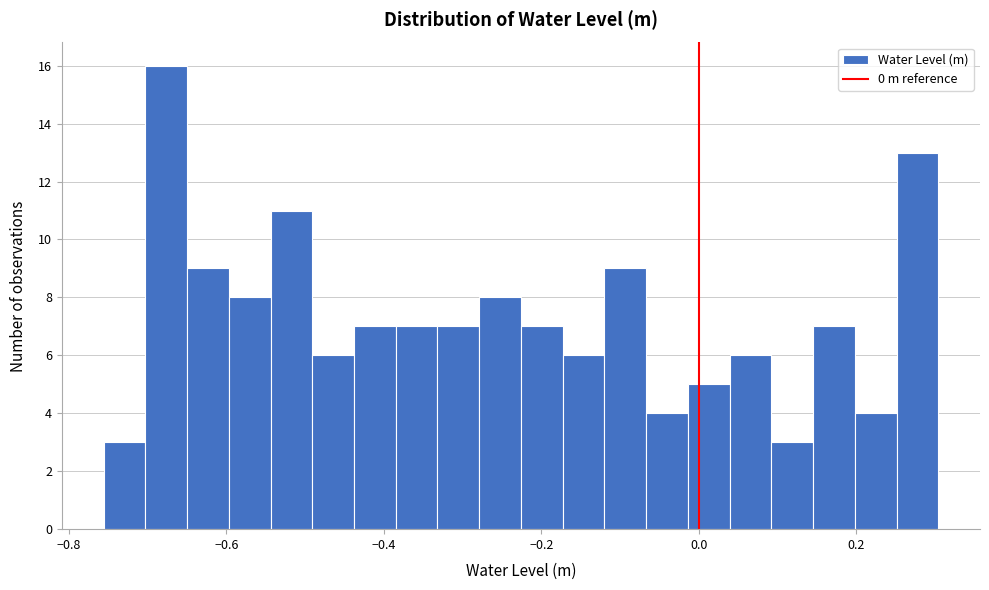

Around what value on the x-axis is the tallest bar? Give the approximate position of its centre, as read against the axis.

-0.68